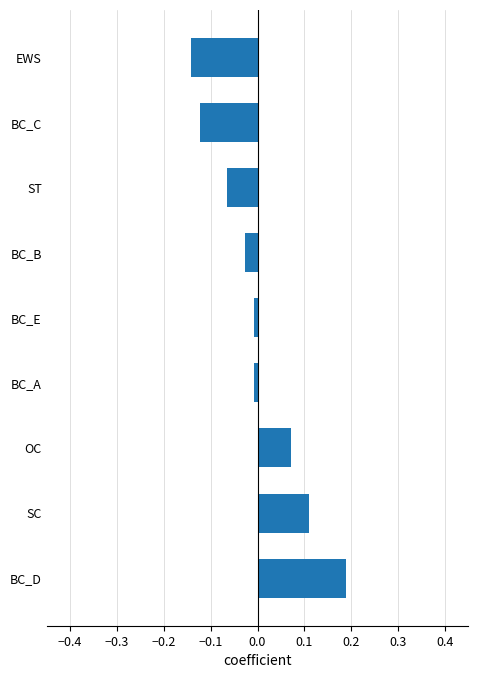

Which label corresponds to the smallest value in the chart?

EWS